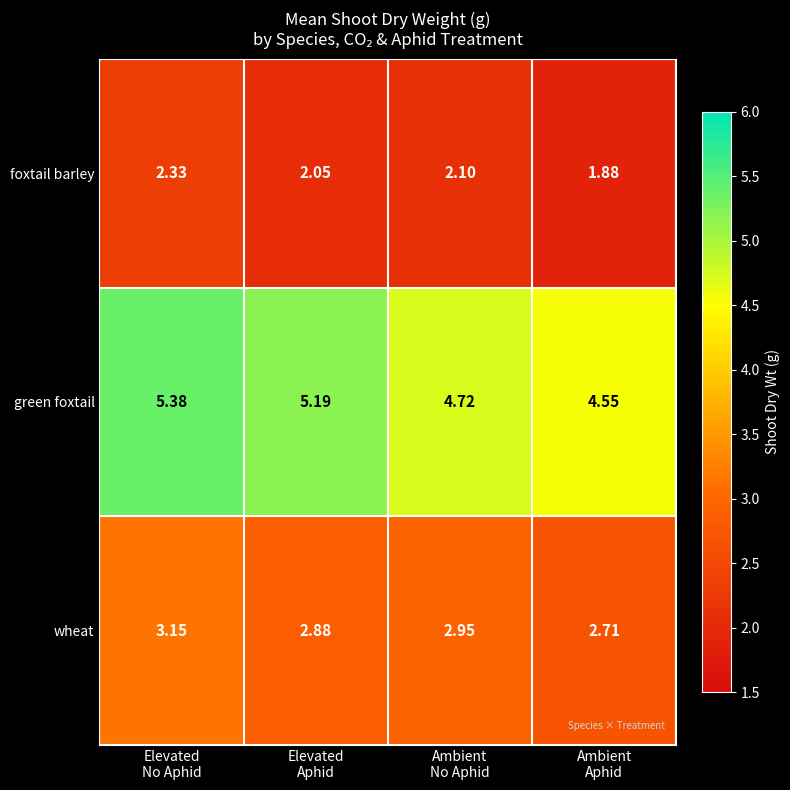

At which category does the chart reach its peak across all series?

Elevated
No Aphid